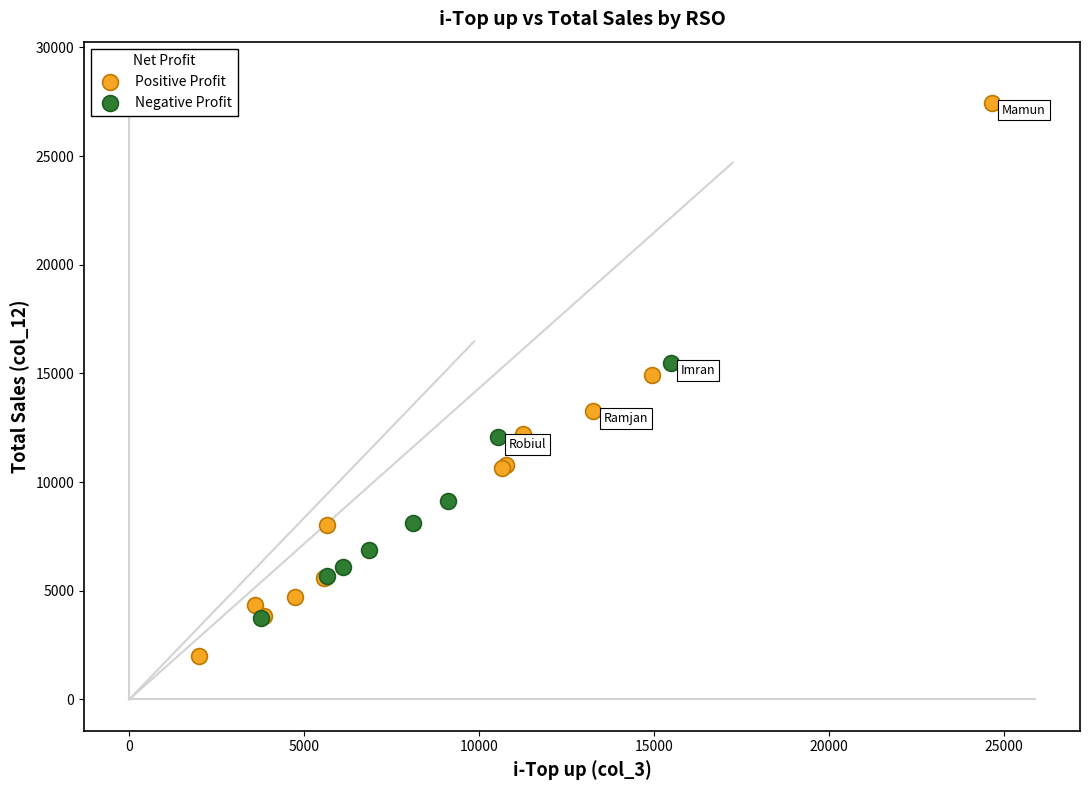

Which series has the largest Y range (max minus min)?

Positive Profit